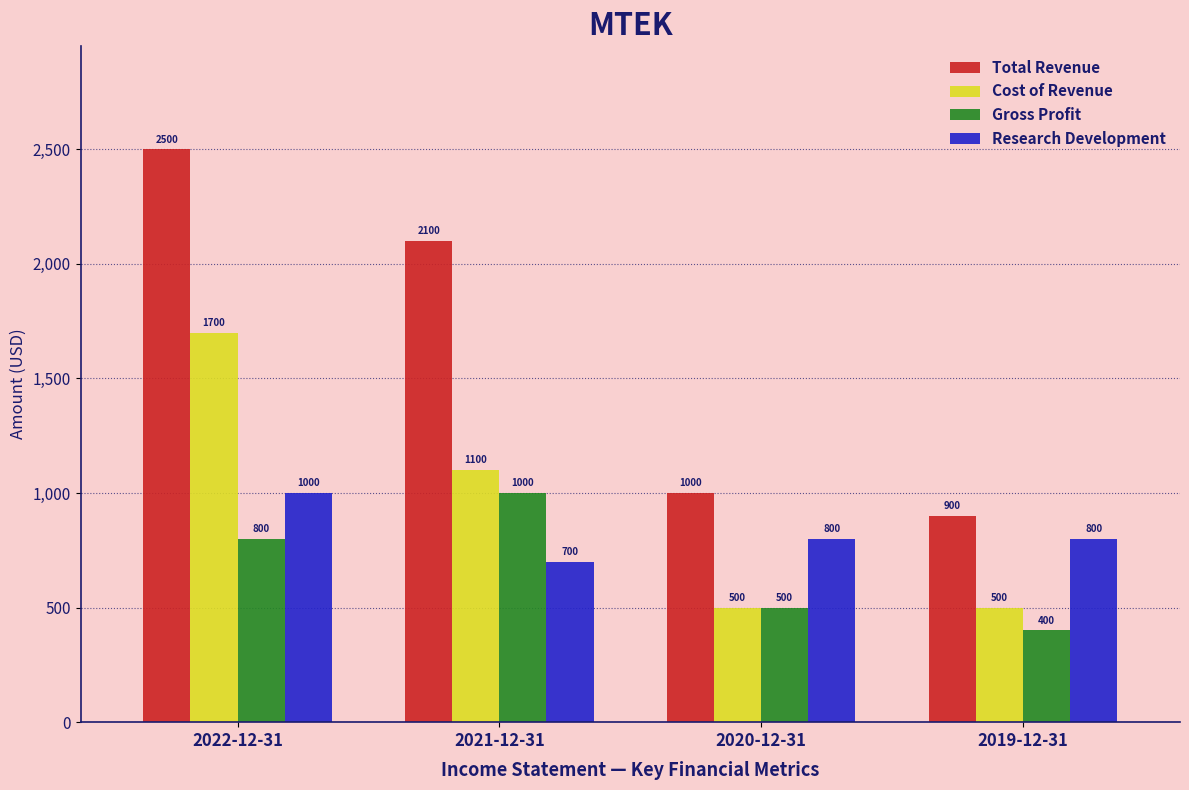

Reading right to left, what are all the values shown in this chart?

Total Revenue: 900	1000	2100	2500
Cost of Revenue: 500	500	1100	1700
Gross Profit: 400	500	1000	800
Research Development: 800	800	700	1000